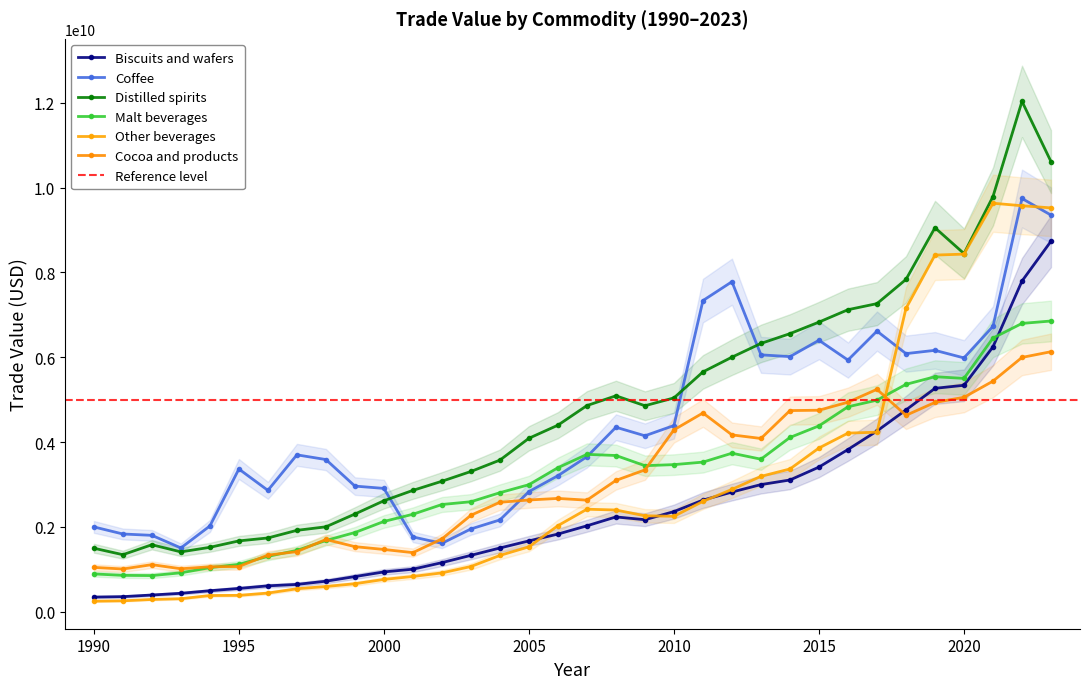

What is the sum of all Biscuits and wafers values?

84728439823